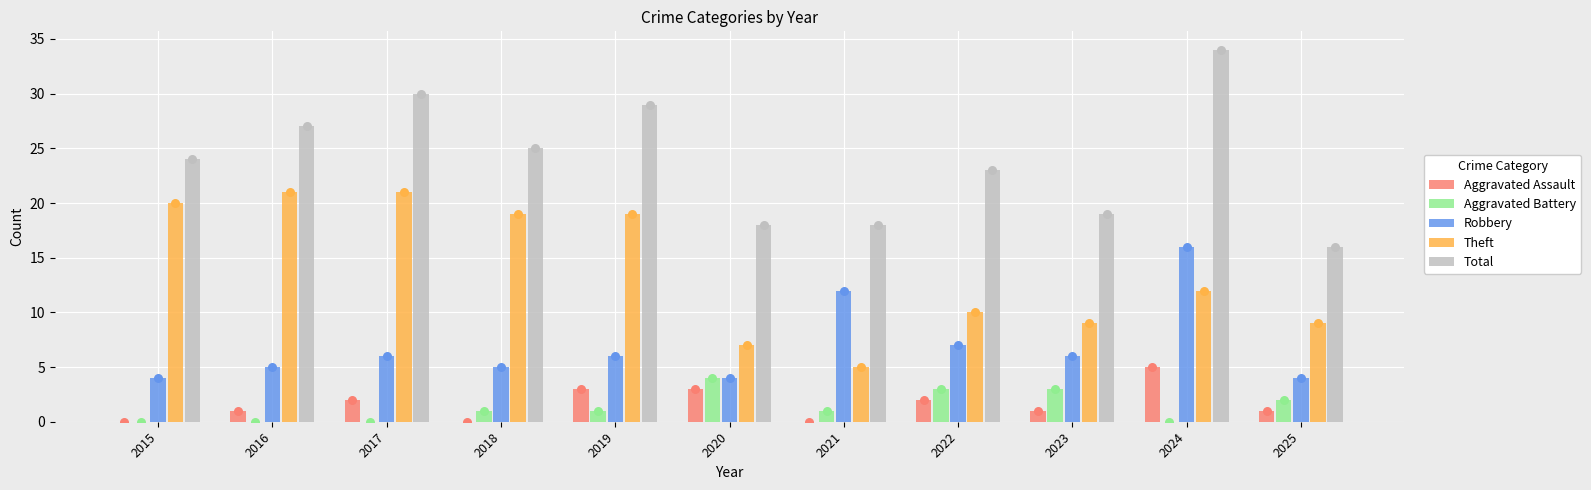

Which series contains the lowest Y value?

Aggravated Assault